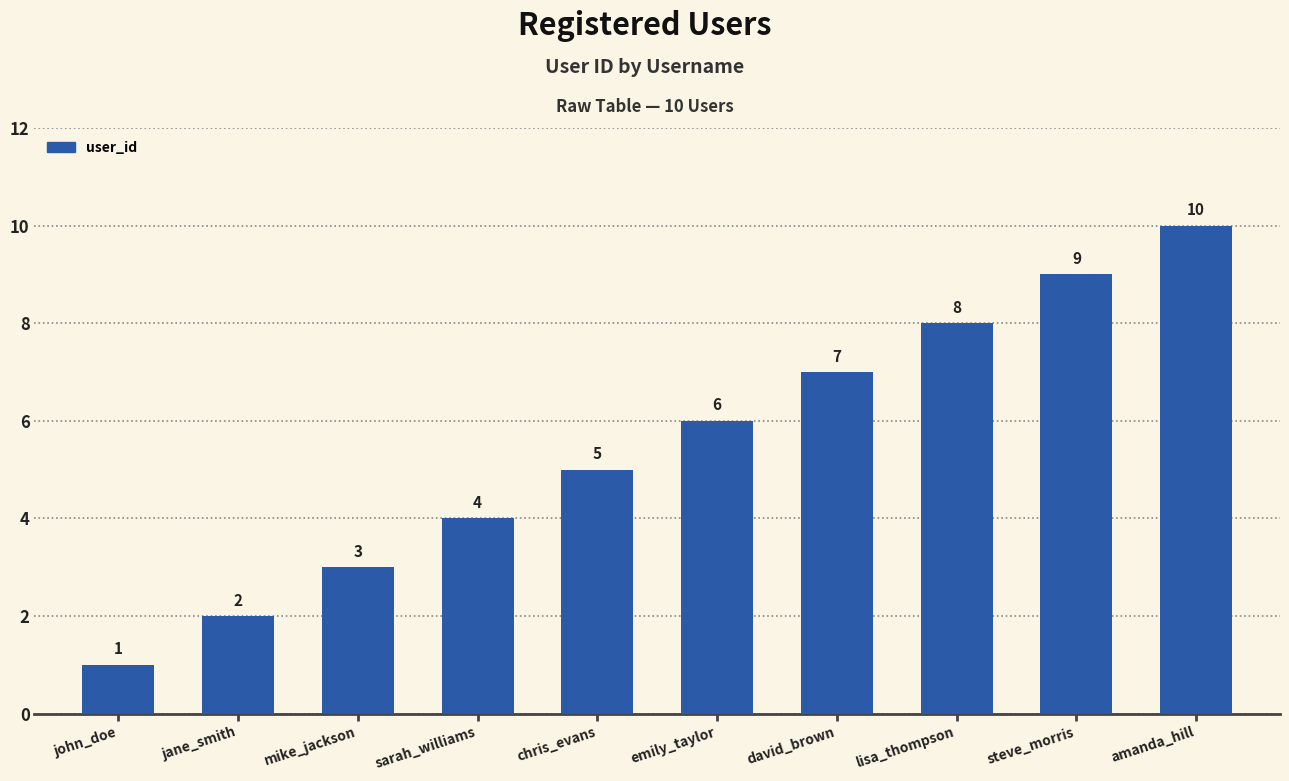

Reading left to right, what are all the values shown in this chart?

john_doe=1	jane_smith=2	mike_jackson=3	sarah_williams=4	chris_evans=5	emily_taylor=6	david_brown=7	lisa_thompson=8	steve_morris=9	amanda_hill=10